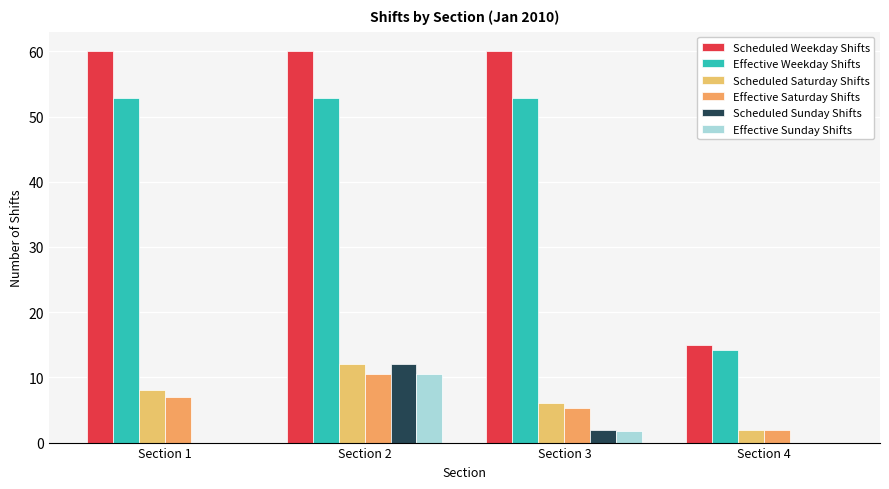

True or false: Scheduled Weekday Shifts has a value of 60.0 at Section 3.

True